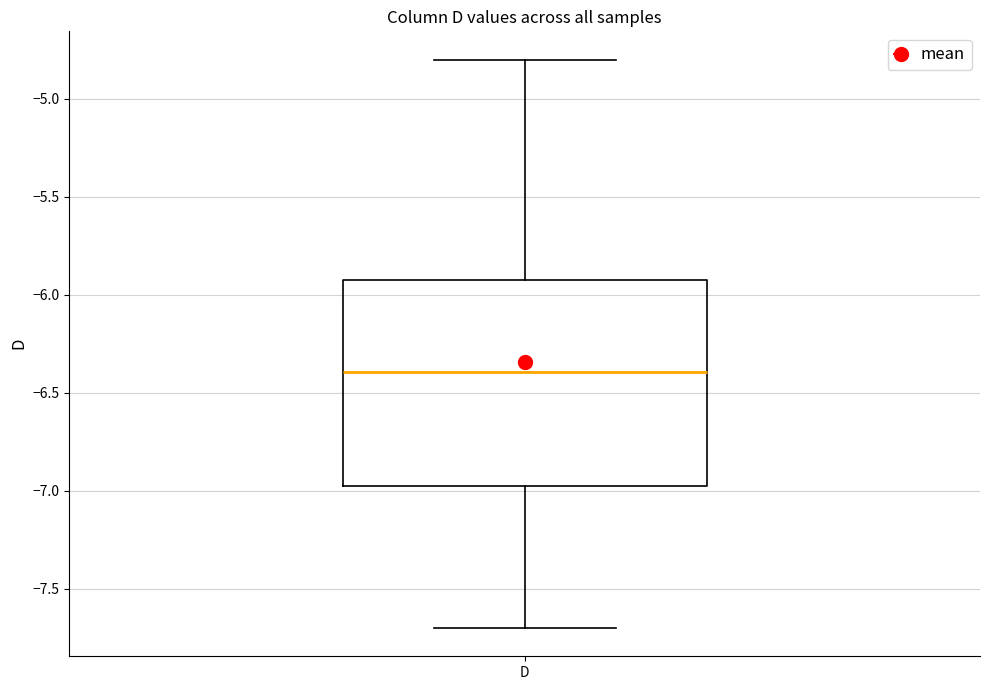

Transcribe this box plot: give where the median line is, the range the box spans, and where the two whiskers end, as read against the y-axis. The values are not printed on the chart, so give them approximately, as read against the axis.

median -6.40, box -6.95 to -5.90, whiskers -7.70 to -4.80